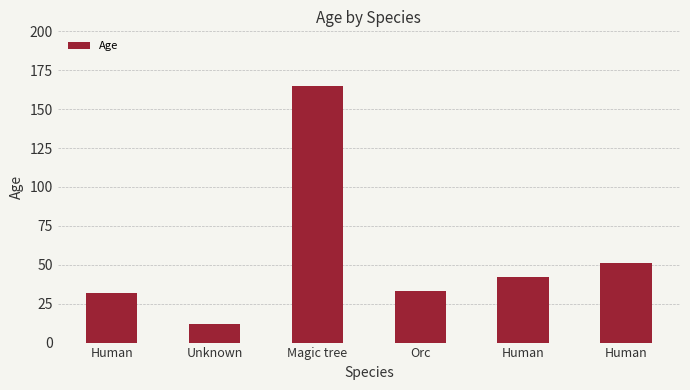

Are the bars horizontal?

No